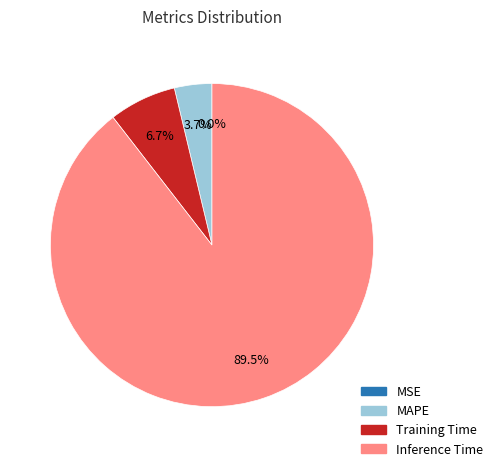

Is there a majority slice in this chart?

Yes